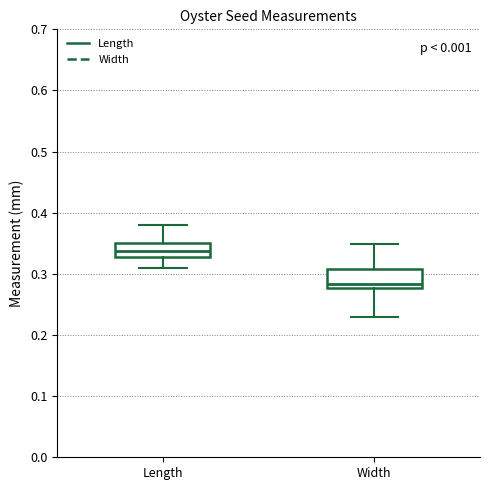

Reading left to right, transcribe this box plot: for each box, give where its median line is, the range the box spans, and where its two whiskers end, as read against the y-axis. The values are not printed on the chart, so give them approximately, as read against the axis.

Length: median 0.34, box 0.33 to 0.35, whiskers 0.31 to 0.38
Width: median 0.28 (just above the box's lower edge), box 0.28 to 0.31, whiskers 0.23 to 0.35